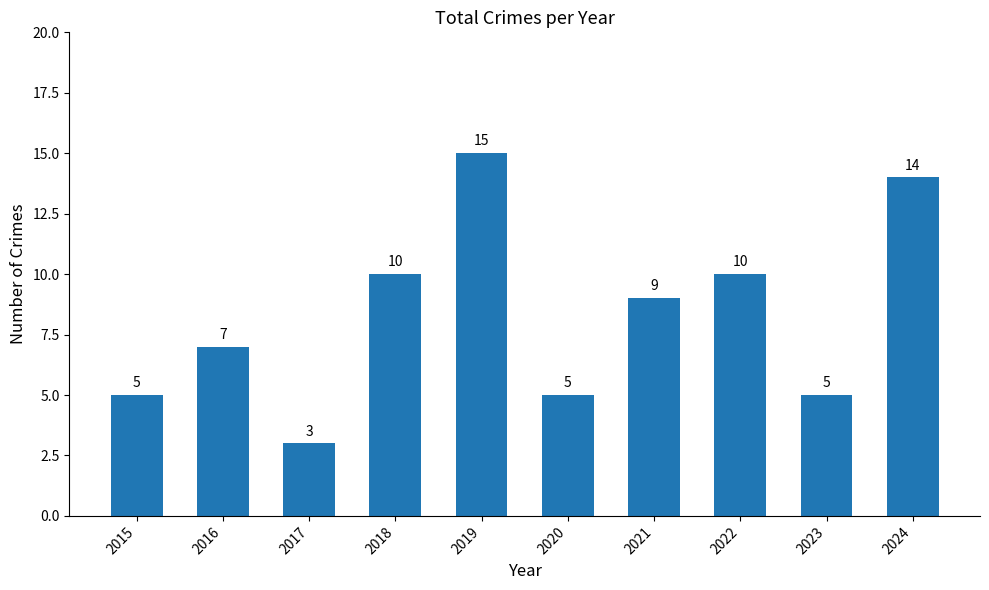

Is it true that the value at 2016 is 7?

True